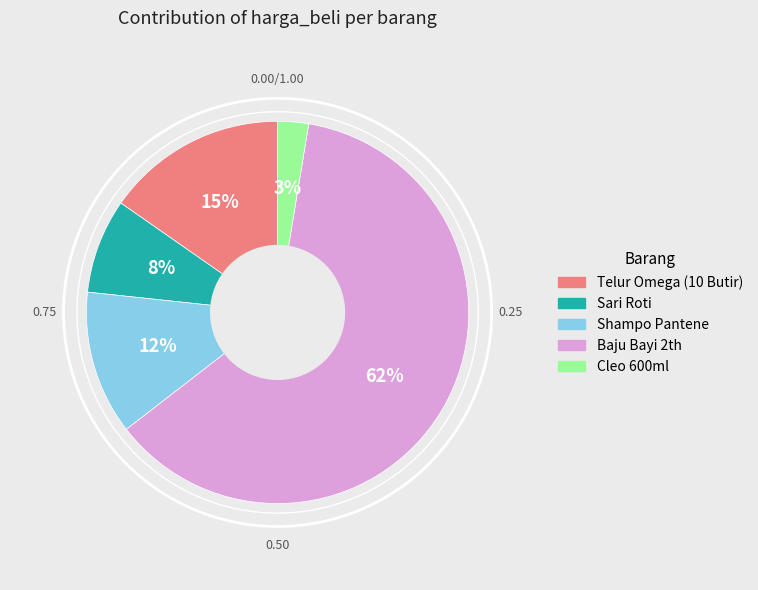

Is it true that Telur Omega (10 Butir) is 8% of the pie?

False